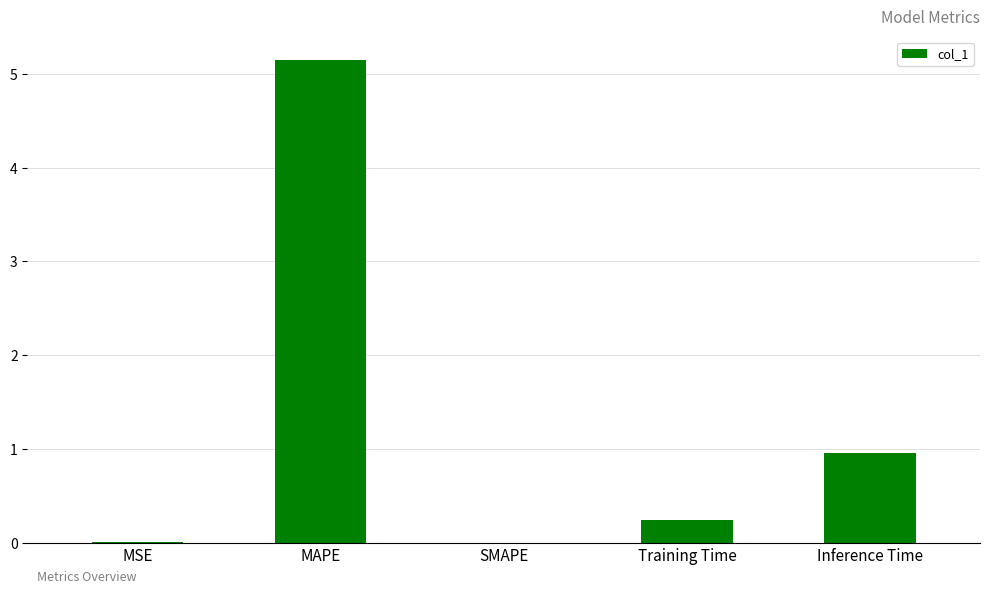

Between Inference Time and MAPE, which is larger?

MAPE